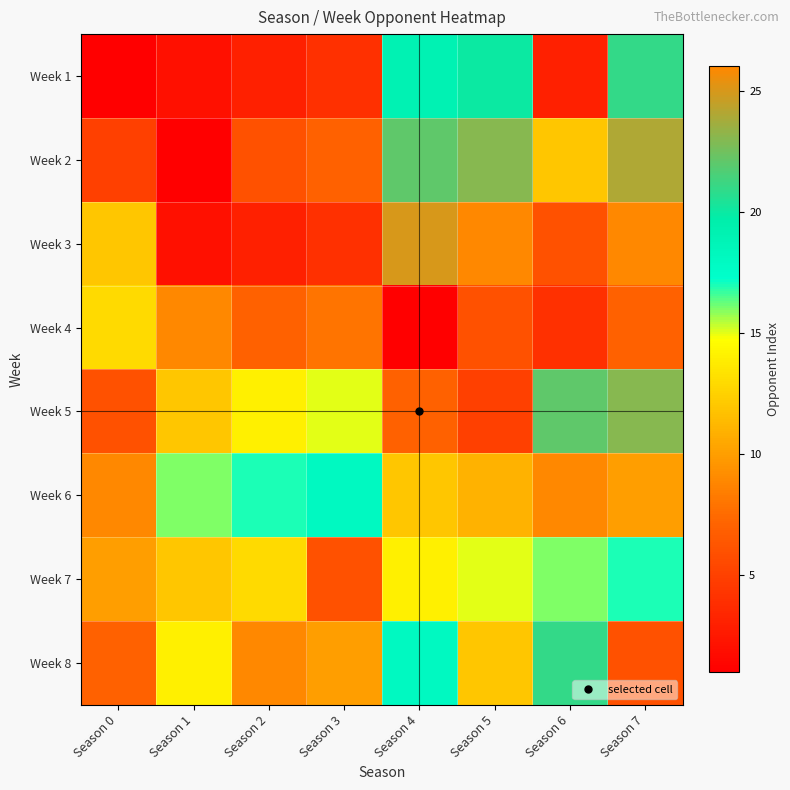

Rank the series by their maximum value, from lowest to highest.

Week 4, Week 7, Week 6, Week 1, Week 8, Week 5, Week 2, Week 3